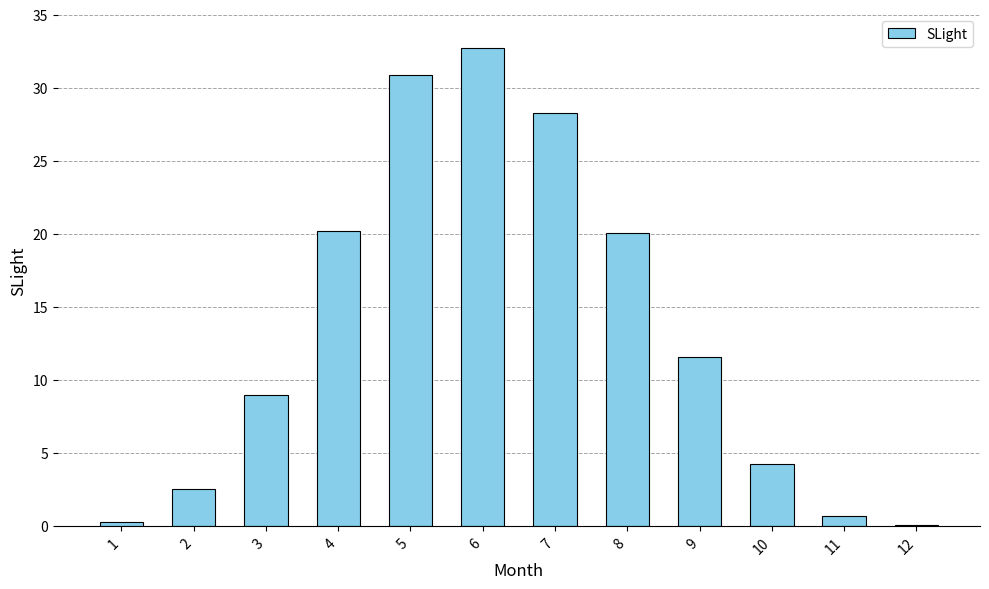

Which category has the highest value across all series?

6